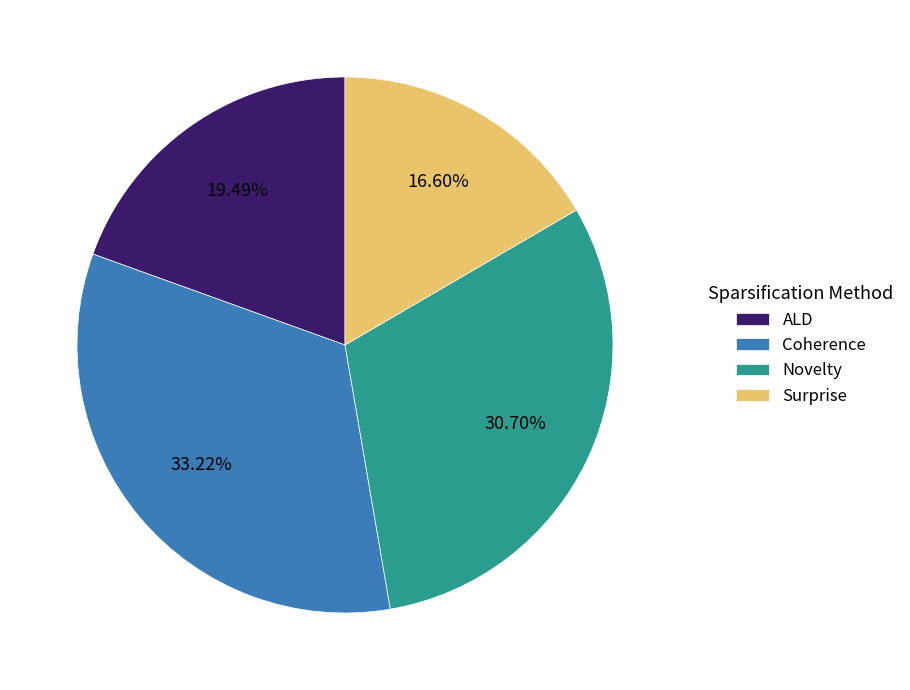

Combined, what portion of the pie is Surprise and Novelty?

47.3%